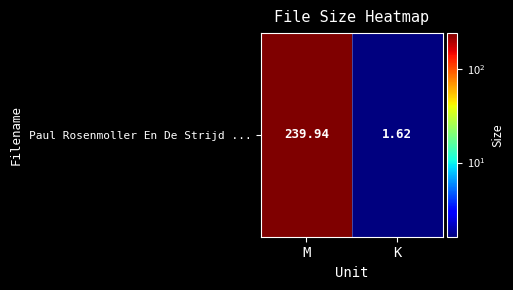

What is the sum of the values at M and K?

241.6